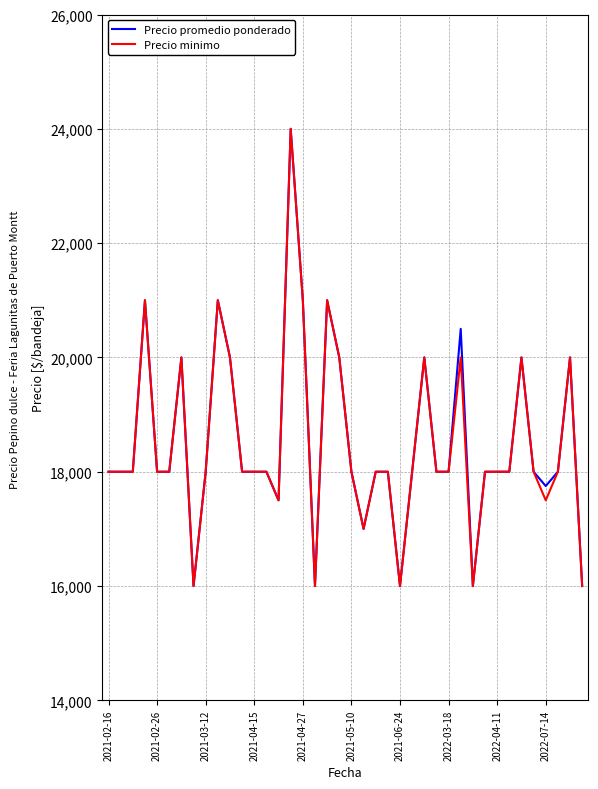

What is the greatest value displayed?

24000